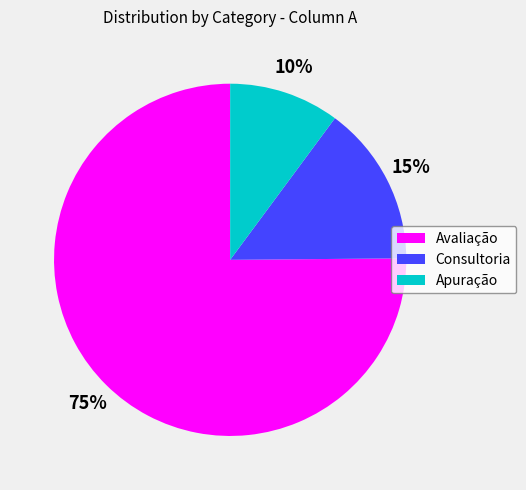

How many slices are in this pie chart?

3